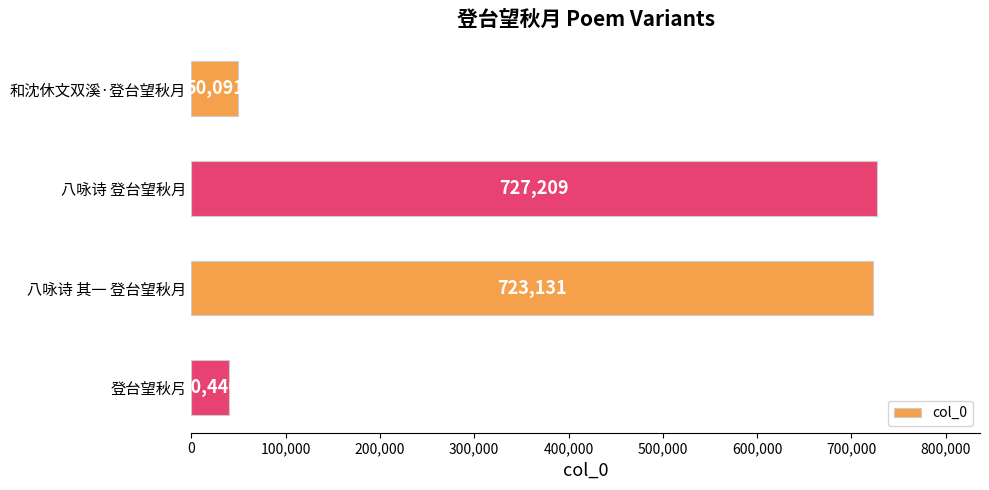

Rank the categories by value from highest to lowest.

八咏诗 登台望秋月, 八咏诗 其一 登台望秋月, 和沈休文双溪·登台望秋月, 登台望秋月